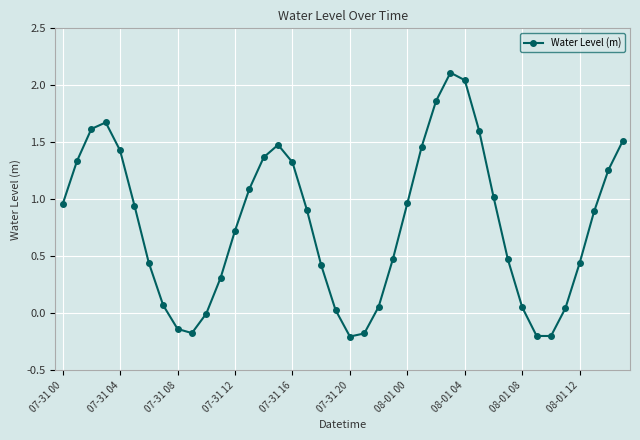

What is the average value?

0.8